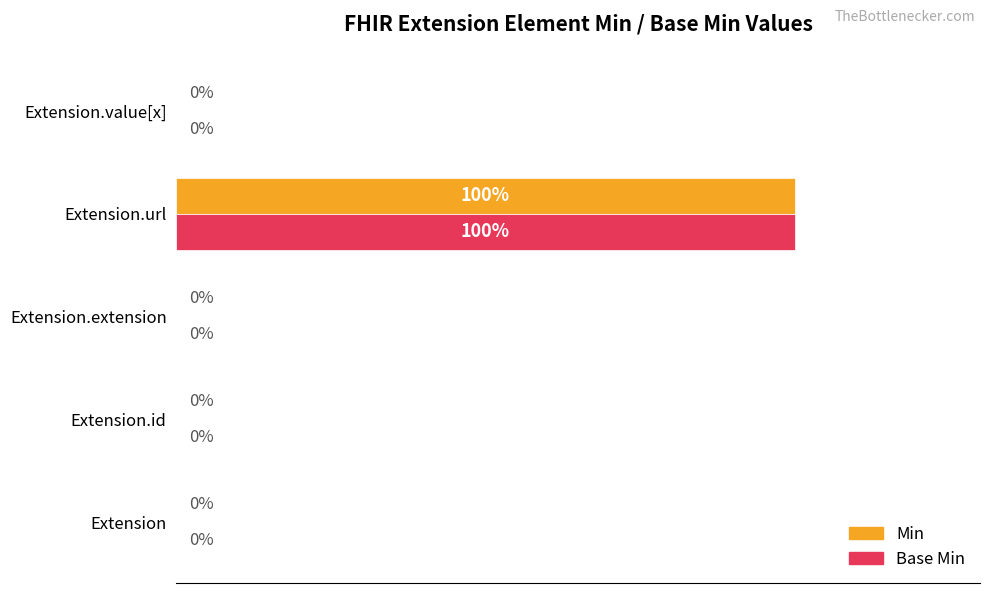

Is the value of Base Min at Extension.url greater than the value of Min at Extension.id?

Yes